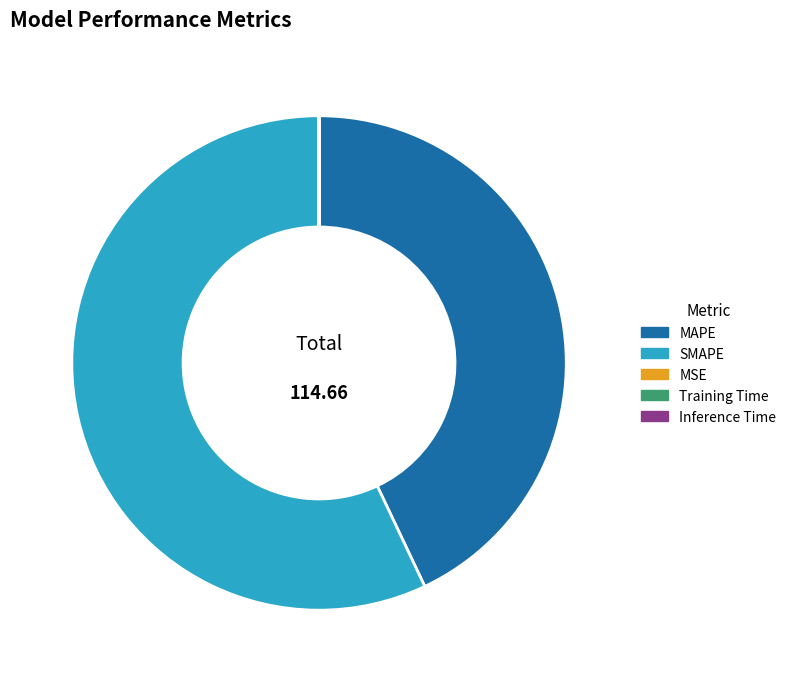

Is there a majority slice in this chart?

Yes